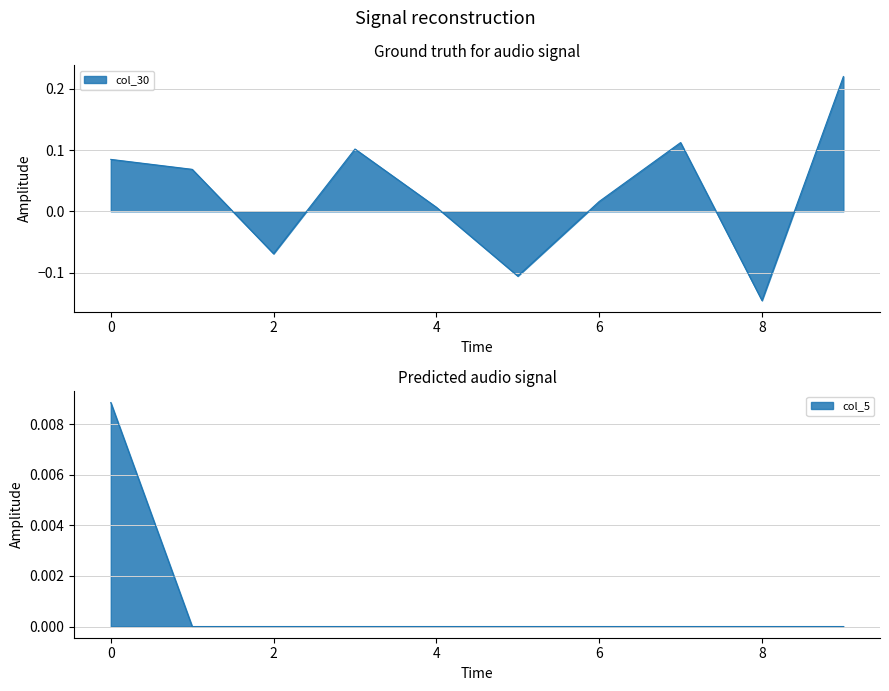

Reading left to right, list all the values displayed in this chart.

col_30: 0=0.1	1=0.1	2=-0.1	3=0.1	4=0.0	5=-0.1	6=0.0	7=0.1	8=-0.1	9=0.2
col_5: 0=0.0	1=0.0	2=0.0	3=0.0	4=0.0	5=0.0	6=0.0	7=0.0	8=0.0	9=0.0